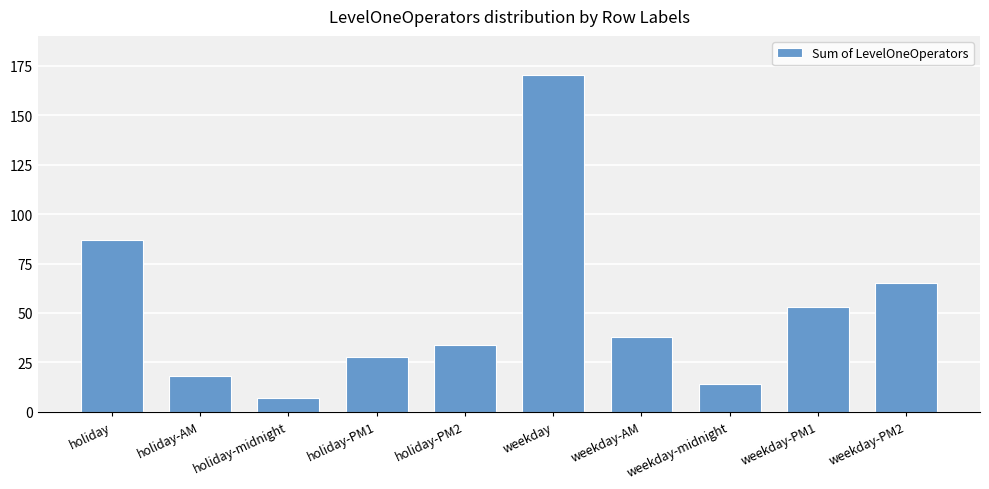

Reading right to left, extract all data points from this chart.

65	53	14	38	170	34	28	7	18	87